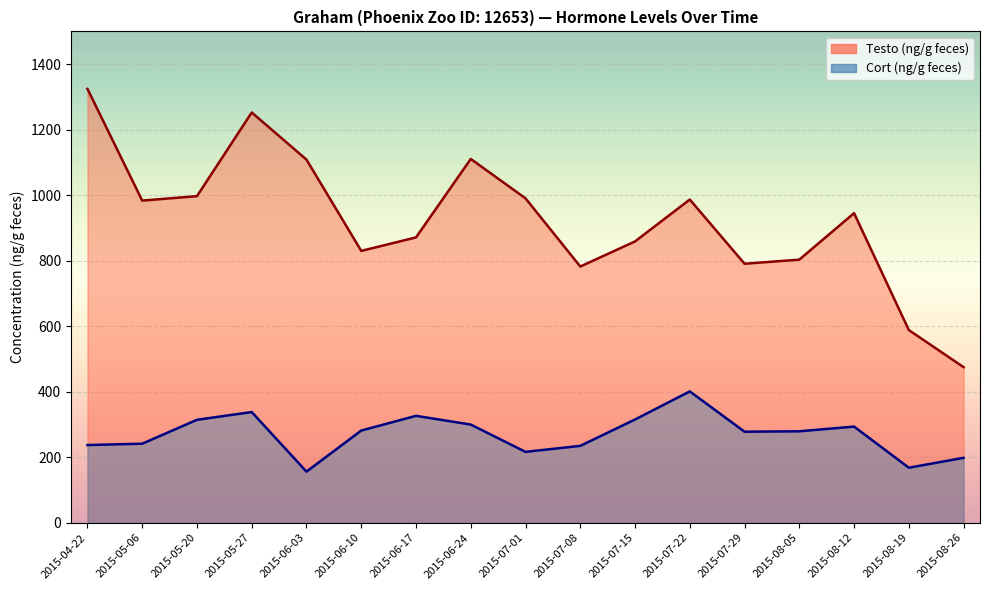

What is the approximate value of Testo (ng/g feces) at 2015-06-03?

1108.5